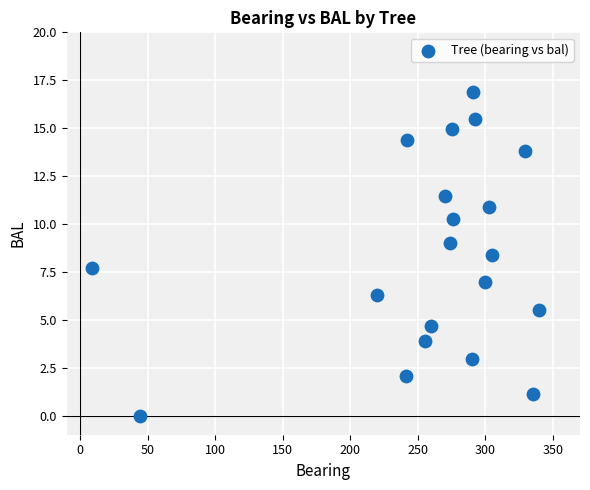

What is the range of Y values (max minus min)?

16.9